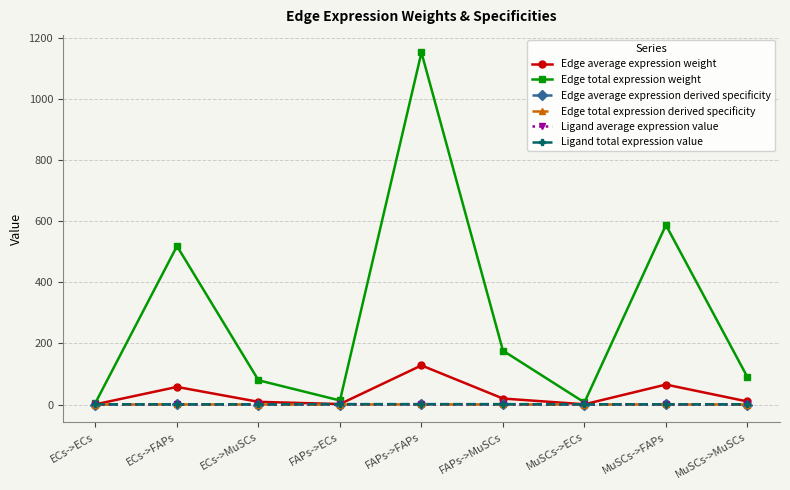

Reading left to right, transcribe all the data shown in this chart.

Edge average expression weight: 0.7	57.6	8.8	1.5	128.0	19.6	0.7	65.2	10.0
Edge total expression weight: 5.9	518.2	79.3	13.2	1151.6	176.2	6.7	587.1	89.8
Edge average expression derived specificity: 0.0	0.2	0.0	0.0	0.4	0.1	0.0	0.2	0.0
Edge total expression derived specificity: 0.0	0.2	0.0	0.0	0.4	0.1	0.0	0.2	0.0
Ligand average expression value: 0.2	0.2	0.2	0.4	0.4	0.4	0.2	0.2	0.2
Ligand total expression value: 0.6	0.6	0.6	1.3	1.3	1.3	0.6	0.6	0.6